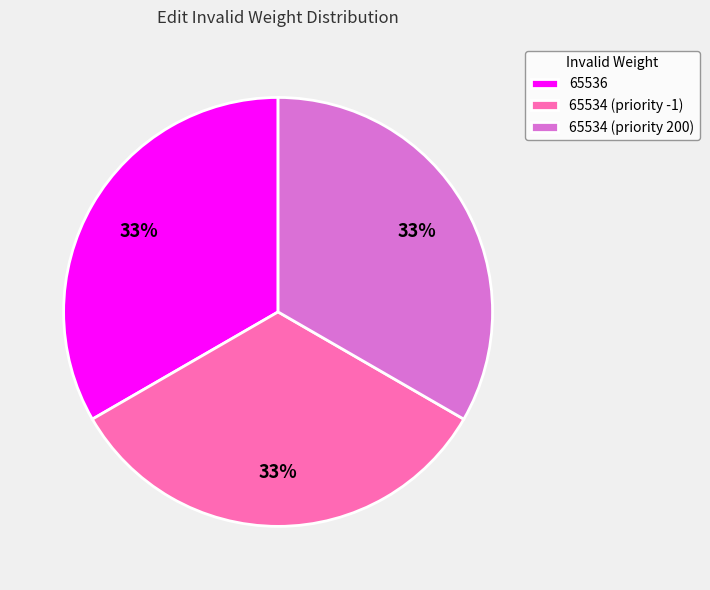

How many segments does this pie chart have?

3